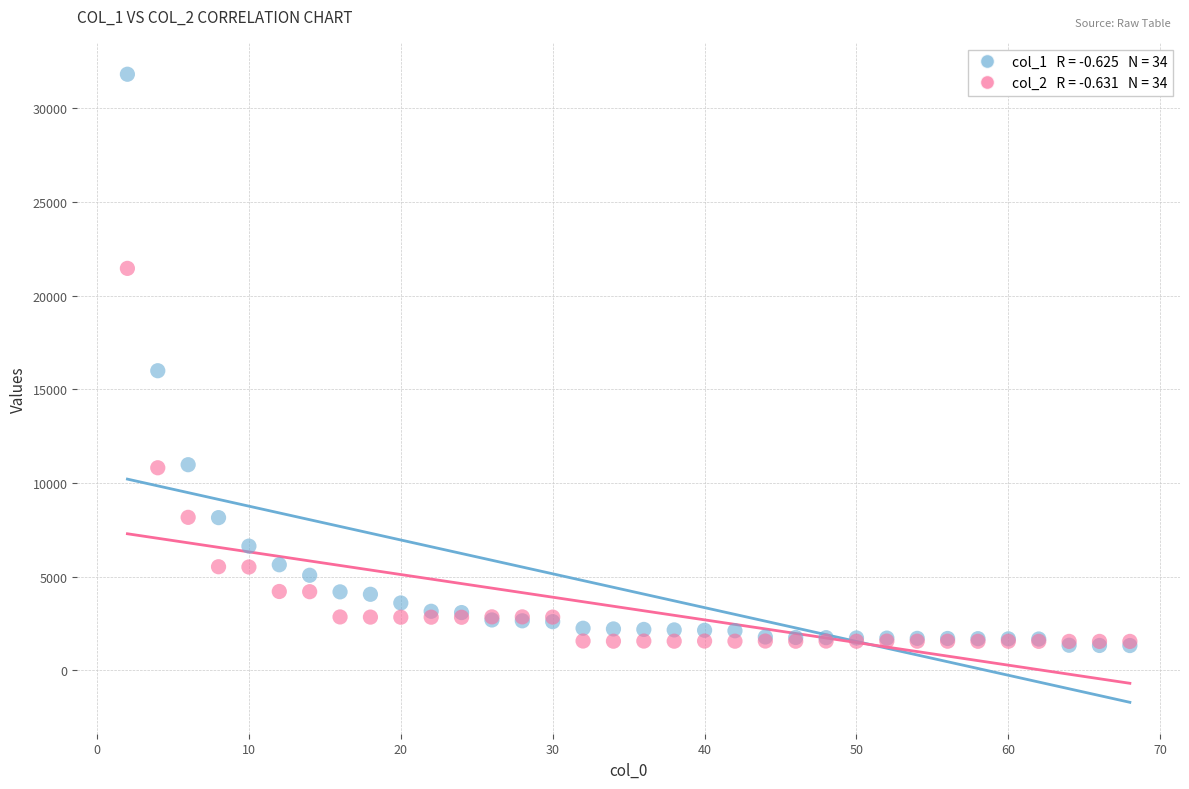

Across all series, what Y value is closest to 16565?

15987.2